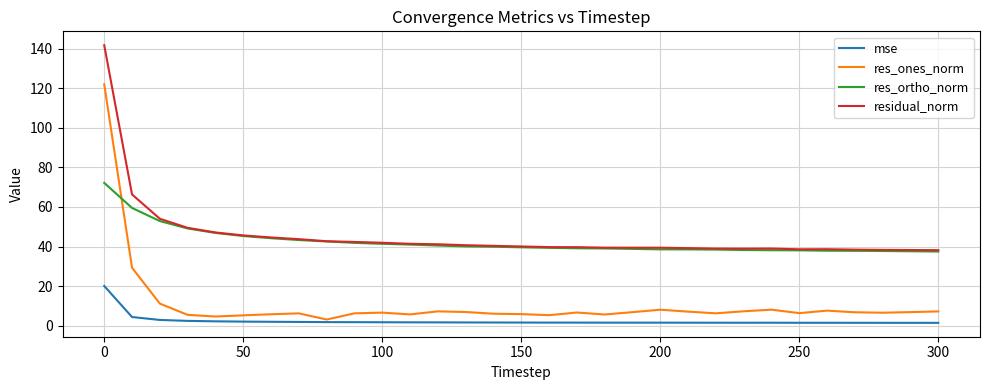

True or false: residual_norm and res_ones_norm intersect in this chart.

False